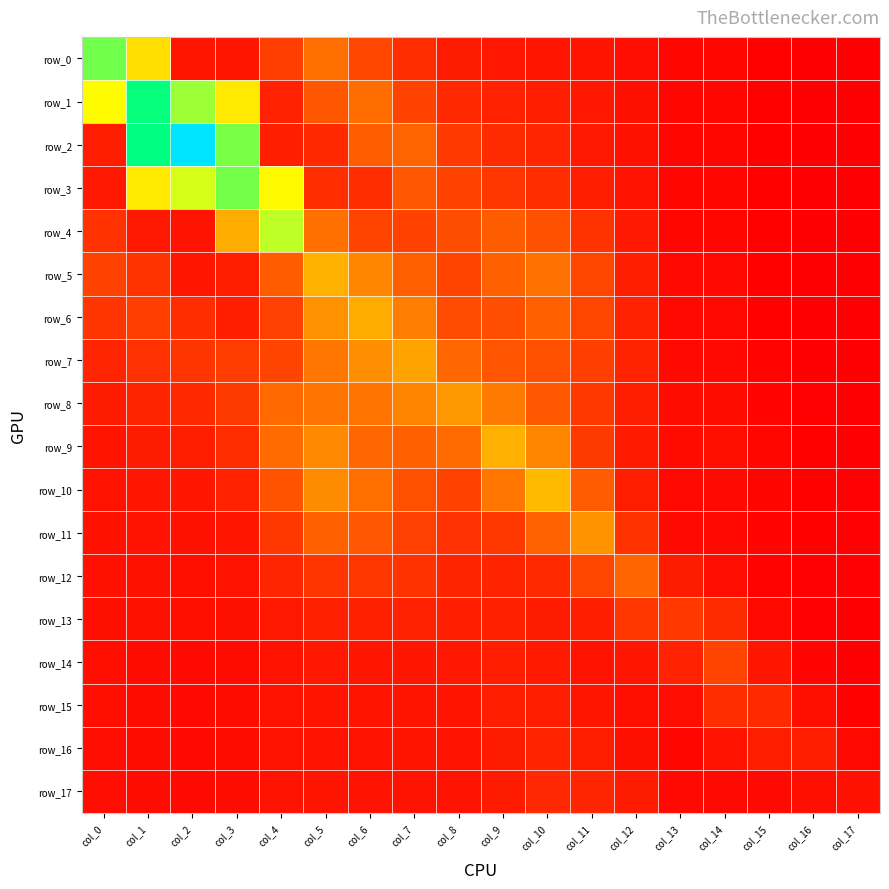

Which category has the highest value in the row_0 series?

col_0